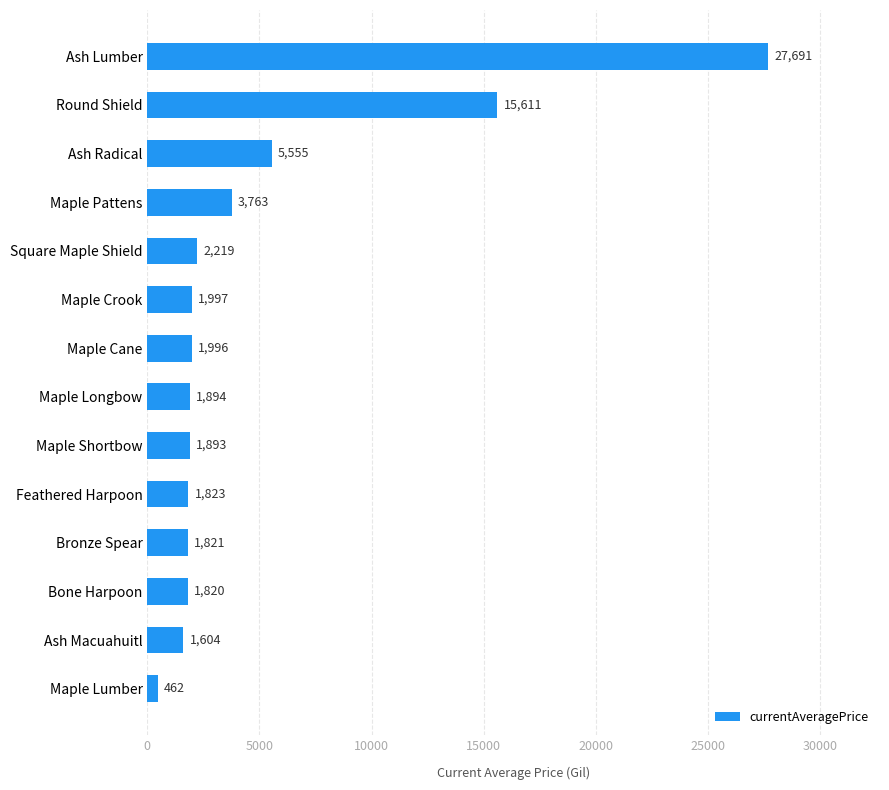

What is the difference between the maximum and minimum values?

27229